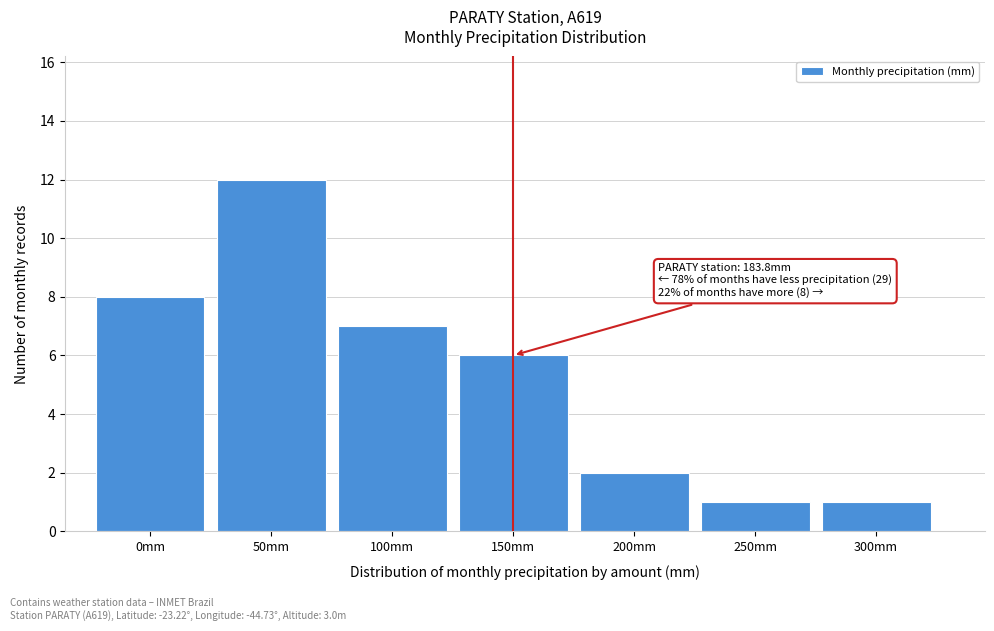

Reading right to left, transcribe all the data shown in this chart.

300mm=1	250mm=1	200mm=2	150mm=6	100mm=7	50mm=12	0mm=8